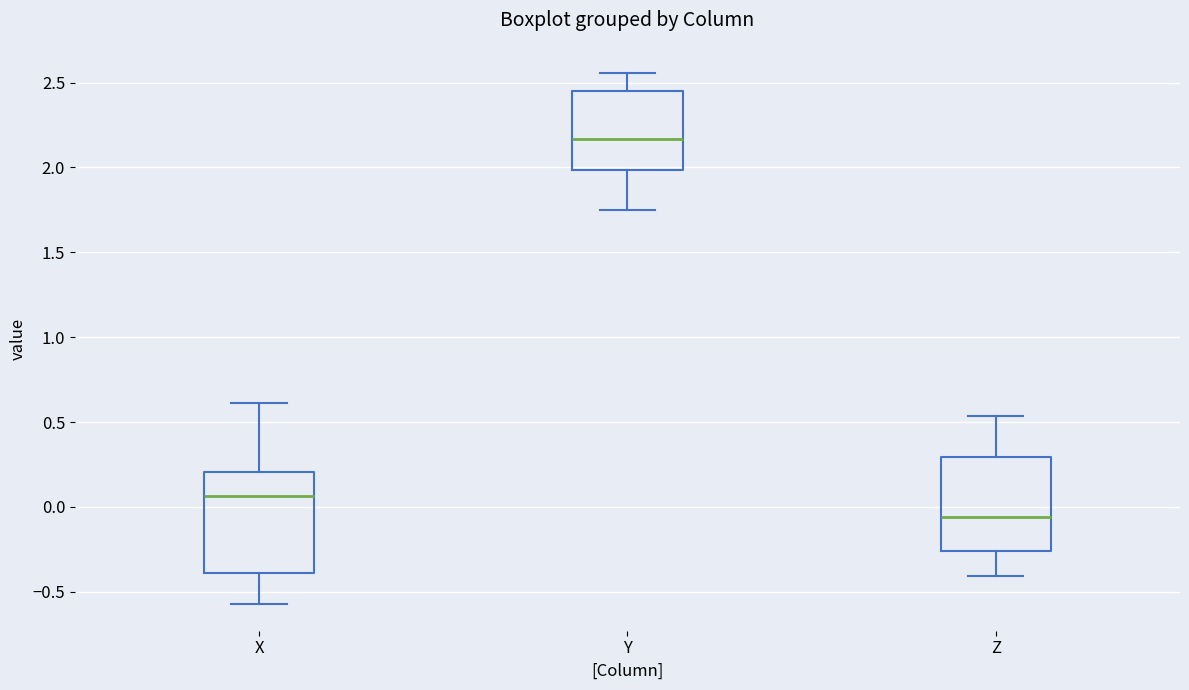

Reading left to right, transcribe this box plot: for each box, give where its median line is, the range the box spans, and where its two whiskers end, as read against the y-axis. The values are not printed on the chart, so give them approximately, as read against the axis.

X: median 0.05, box -0.40 to 0.20, whiskers -0.55 to 0.60
Y: median 2.15, box 2.00 to 2.45, whiskers 1.75 to 2.55
Z: median -0.05, box -0.25 to 0.30, whiskers -0.40 to 0.55